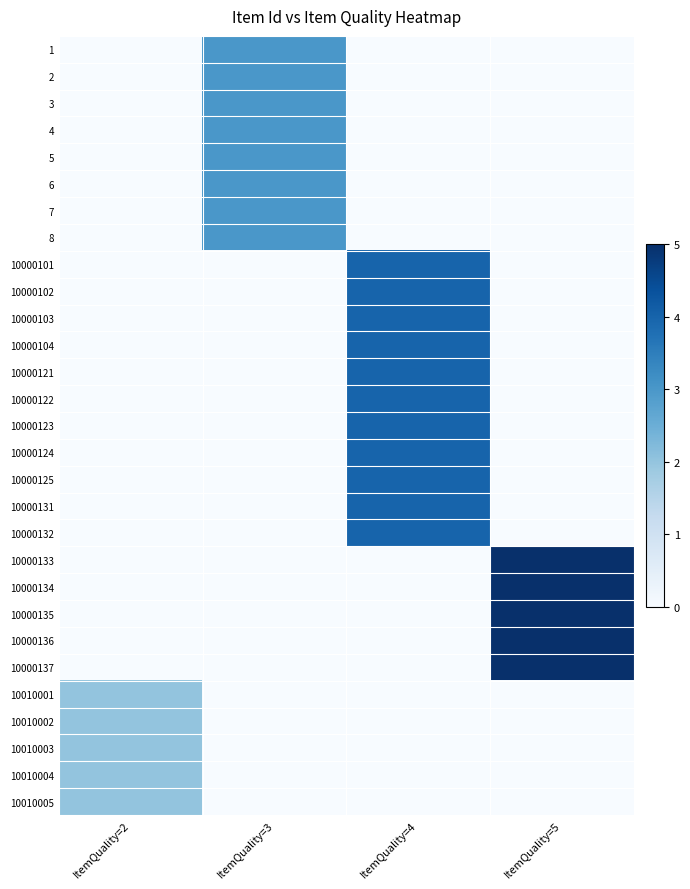

At ItemQuality=5, list the series in order from smallest to largest.

1, 2, 3, 4, 5, 6, 7, 8, 10000101, 10000102, 10000103, 10000104, 10000121, 10000122, 10000123, 10000124, 10000125, 10000131, 10000132, 10010001, 10010002, 10010003, 10010004, 10010005, 10000133, 10000134, 10000135, 10000136, 10000137